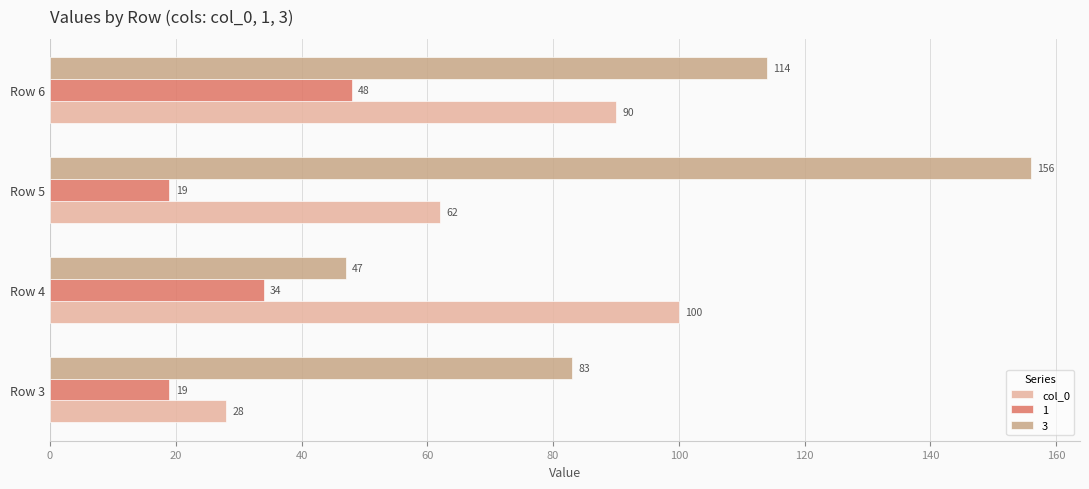

List the series in order of their overall mean, highest first.

3, col_0, 1